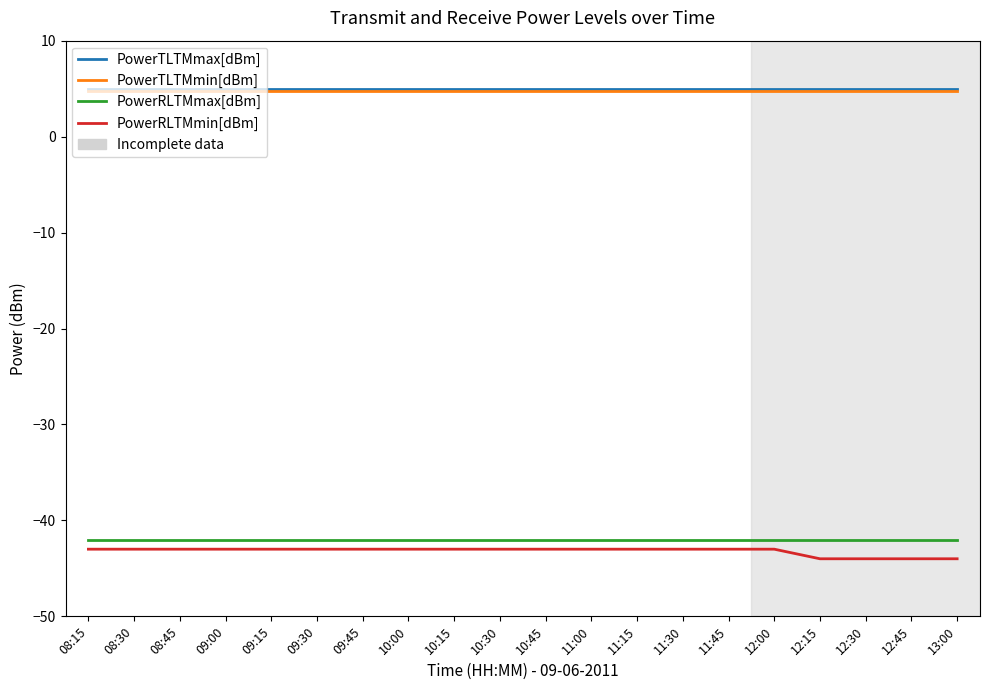

What is the minimum value shown in the chart?

-44.0